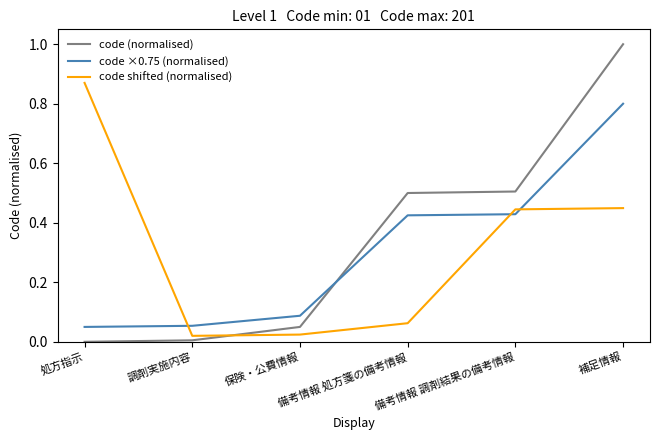

Which series has the widest spread of values?

code (normalised)